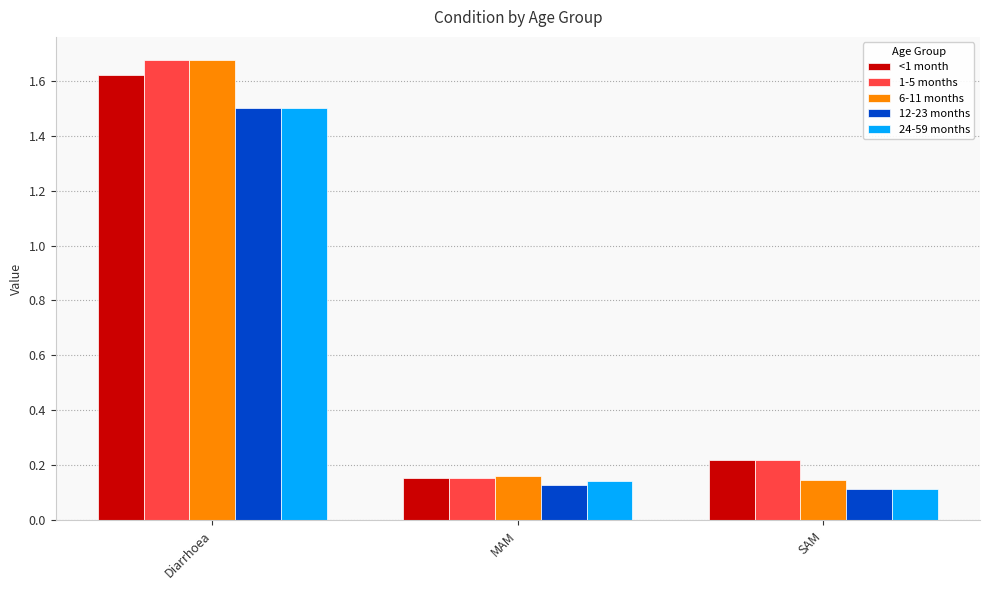

Count the 1-5 months values in the range 0 to 1.

2